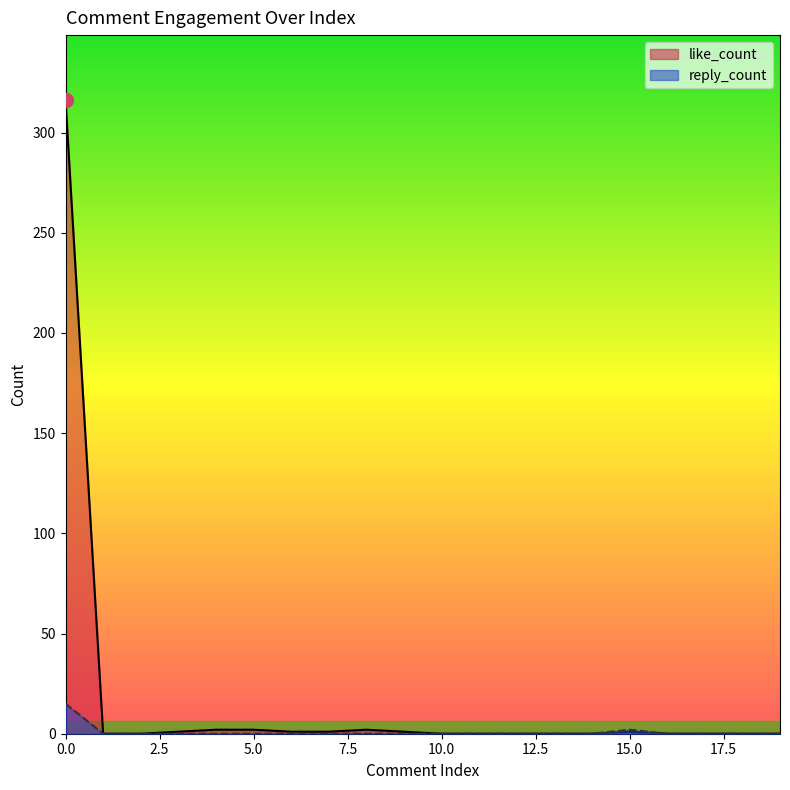

The reply_count line series shows 0 at 15.0. True or false?

True